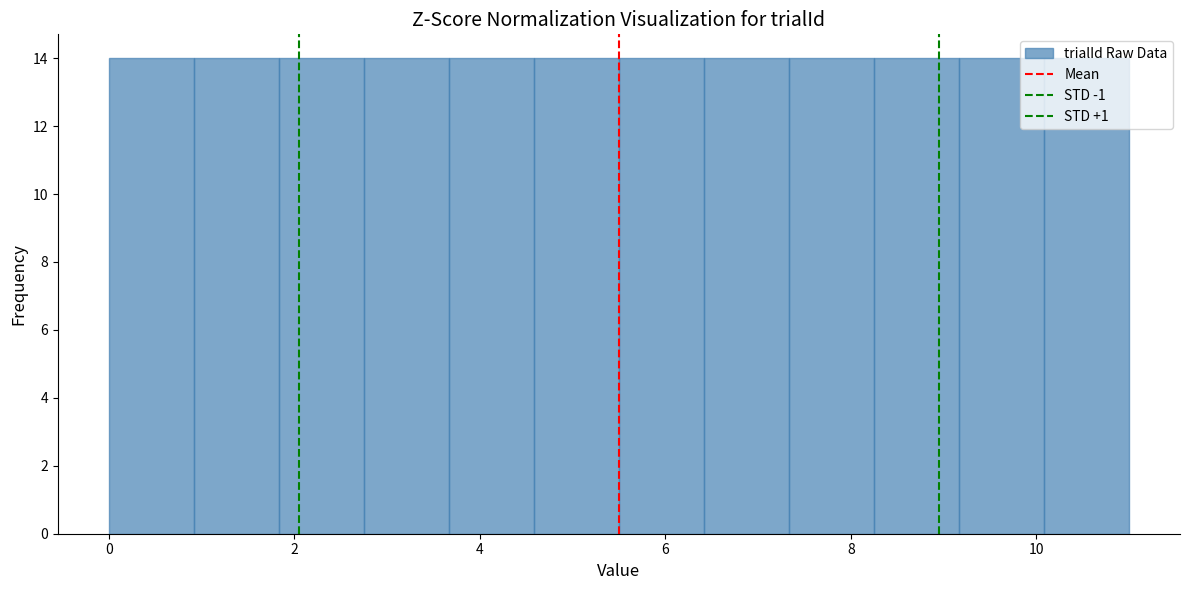

Reading left to right, transcribe this chart: for each bar, give the range it covers on the x-axis and its height. Neither the bar edges nor the heights are printed on the chart, so give them approximately, as read against the axes.

0.0 to 1.0: 14
1.0 to 1.8: 14
1.8 to 2.8: 14
2.8 to 3.6: 14
3.6 to 4.6: 14
4.6 to 5.6: 14
5.6 to 6.4: 14
6.4 to 7.4: 14
7.4 to 8.2: 14
8.2 to 9.2: 14
9.2 to 10.0: 14
10.0 to 11.0: 14